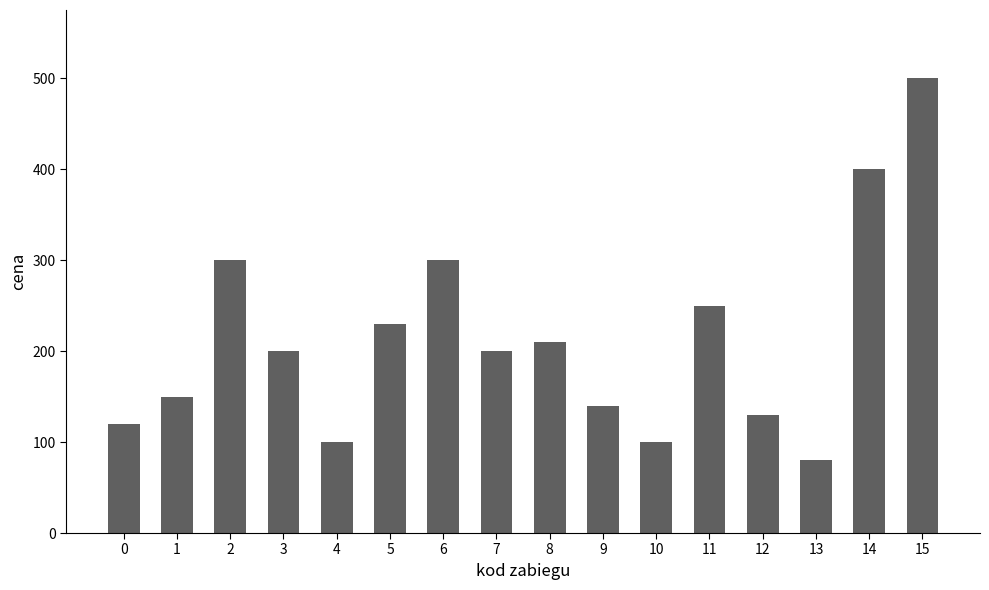

Reading left to right, transcribe all the data shown in this chart.

120	150	300	200	100	230	300	200	210	140	100	250	130	80	400	500